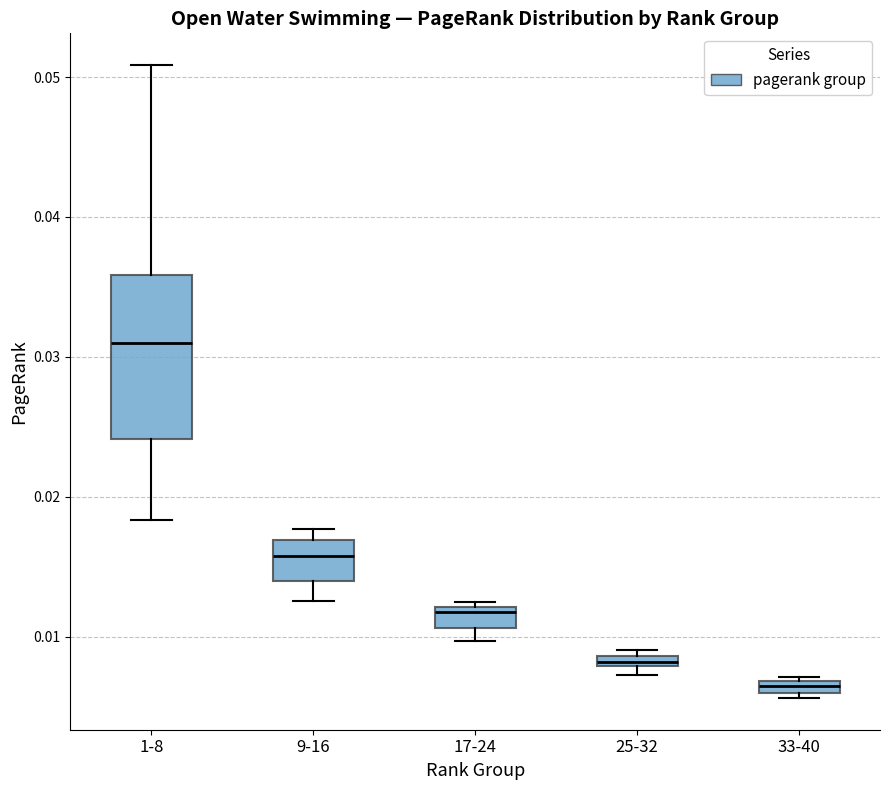

Which box's median line is the highest?

1-8